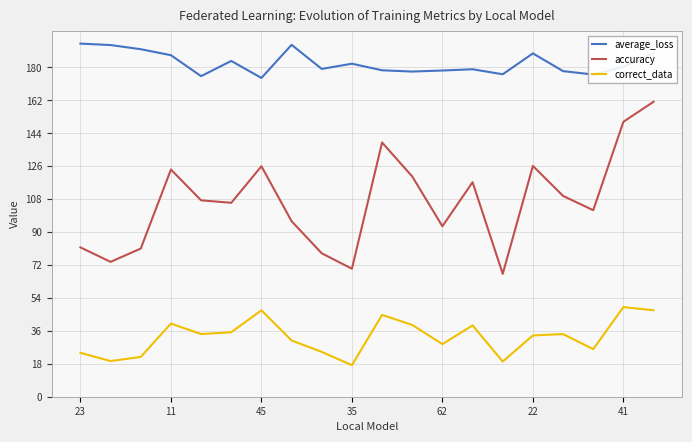

What is the lowest value of the accuracy series?

67.2